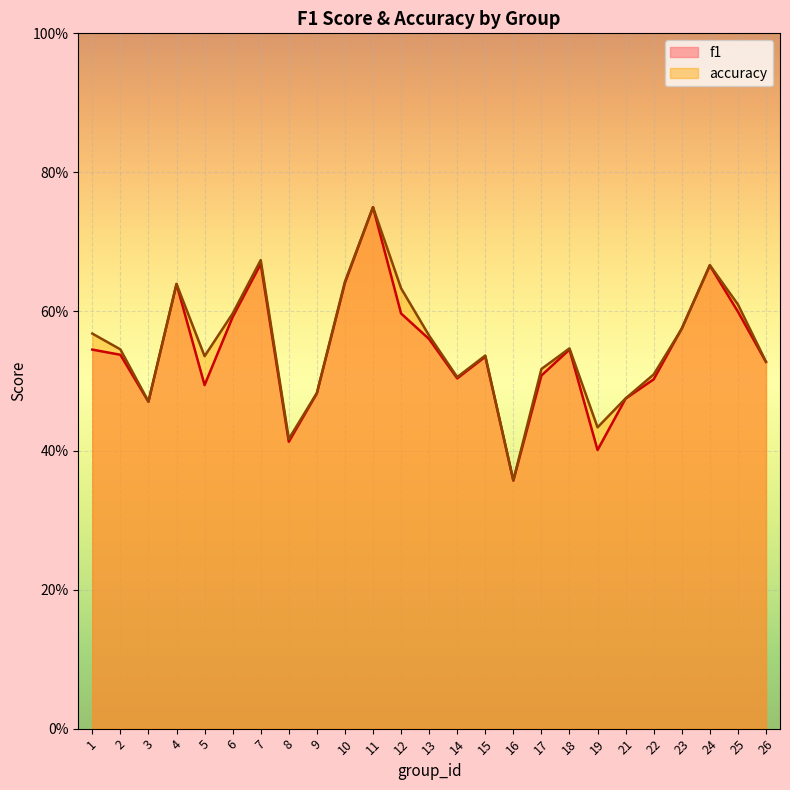

What is the difference between the maximum and second lowest values in the accuracy series?

0.3